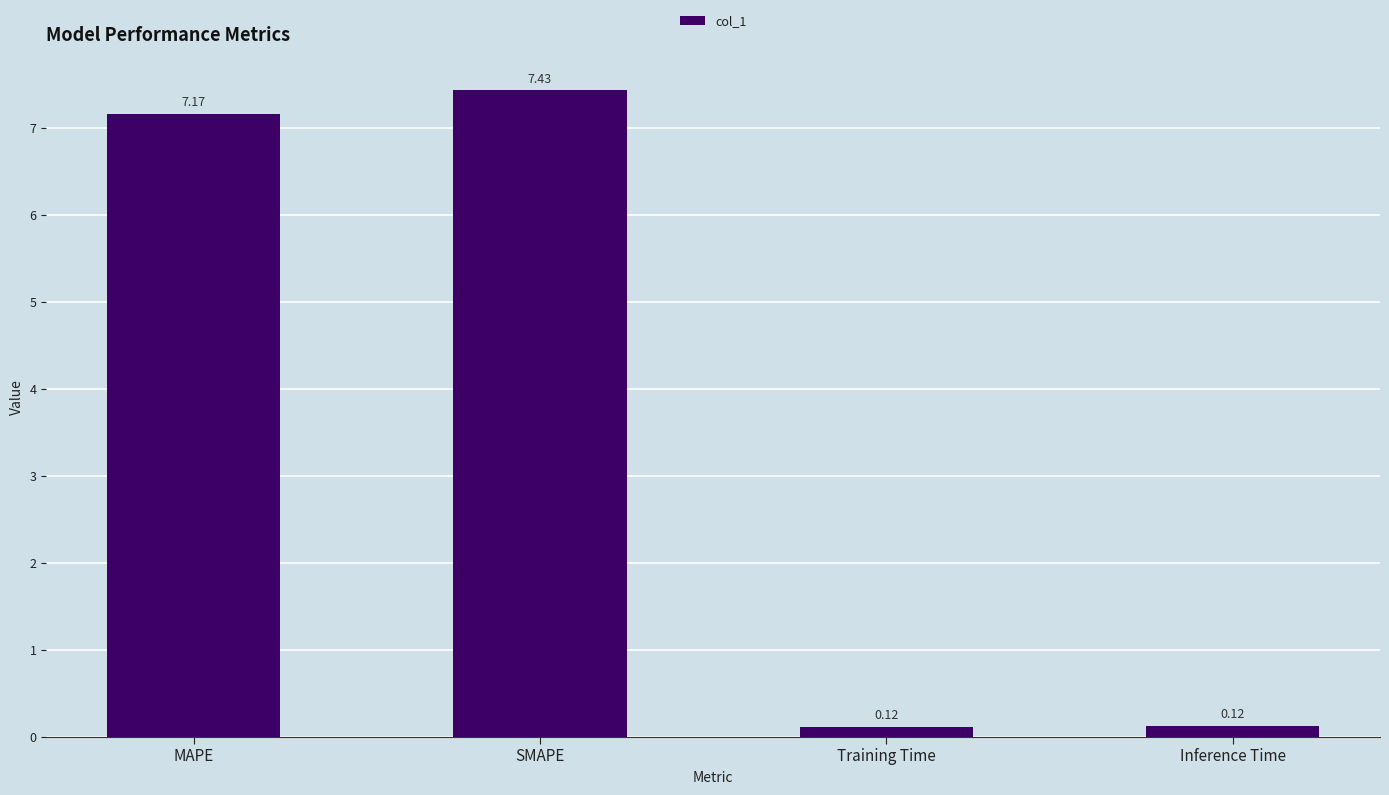

How many bars are there in total?

4